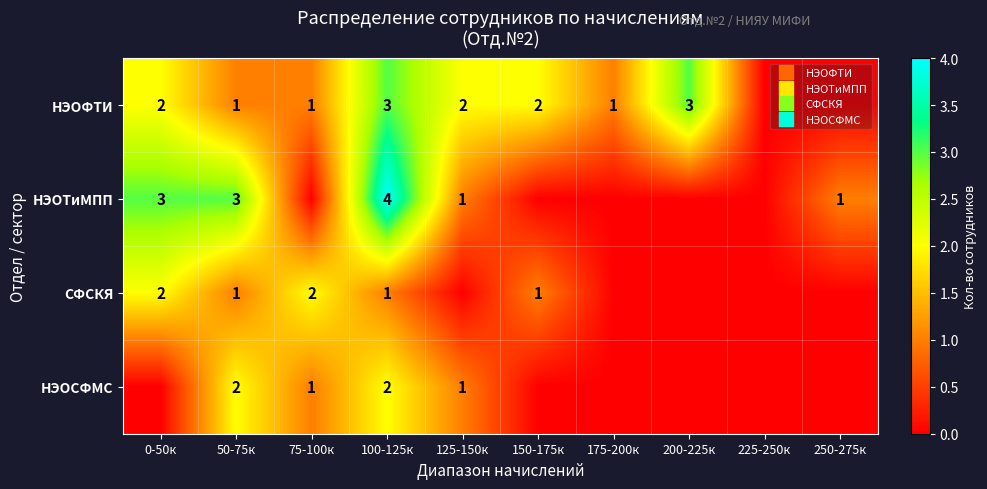

Which series has the largest range (max minus min)?

НЭОТиМПП